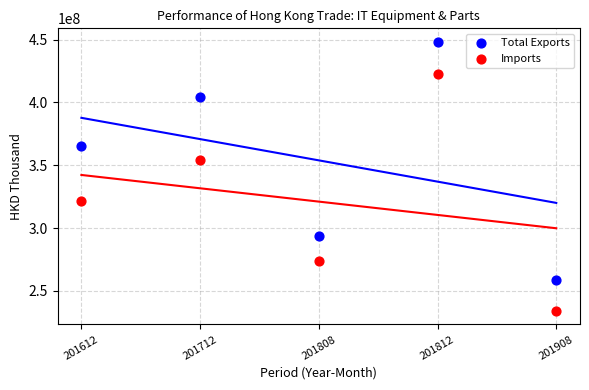

Which series contains the lowest Y value?

Imports